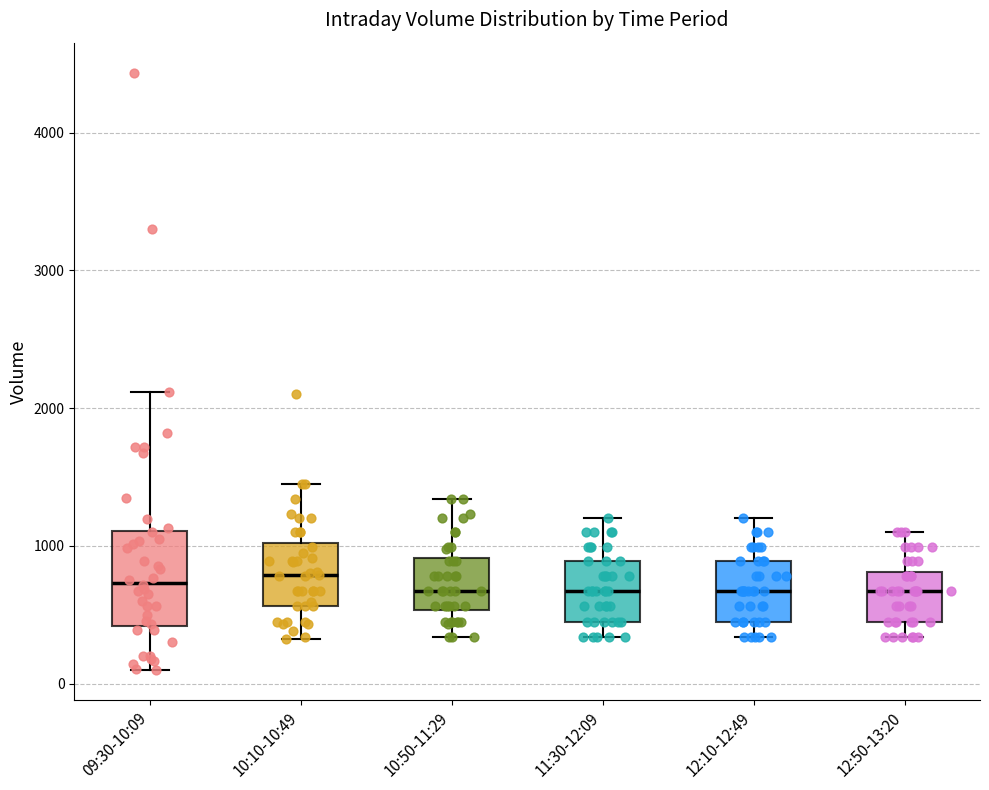

Reading left to right, transcribe this box plot: for each box, give where its median line is, the range the box spans, and where its two whiskers end, as read against the y-axis. The values are not printed on the chart, so give them approximately, as read against the axis.

09:30-10:09: median 700, box 400 to 1100, whiskers 100 to 2100
10:10-10:49: median 800, box 600 to 1000, whiskers 300 to 1500
10:50-11:29: median 700, box 500 to 900, whiskers 300 to 1300
11:30-12:09: median 700, box 500 to 900, whiskers 300 to 1200
12:10-12:49: median 700, box 500 to 900, whiskers 300 to 1200
12:50-13:20: median 700, box 500 to 800, whiskers 300 to 1100